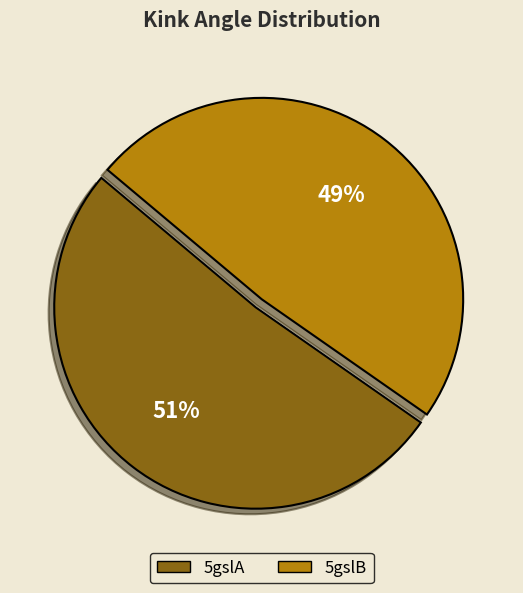

How many segments does this pie chart have?

2